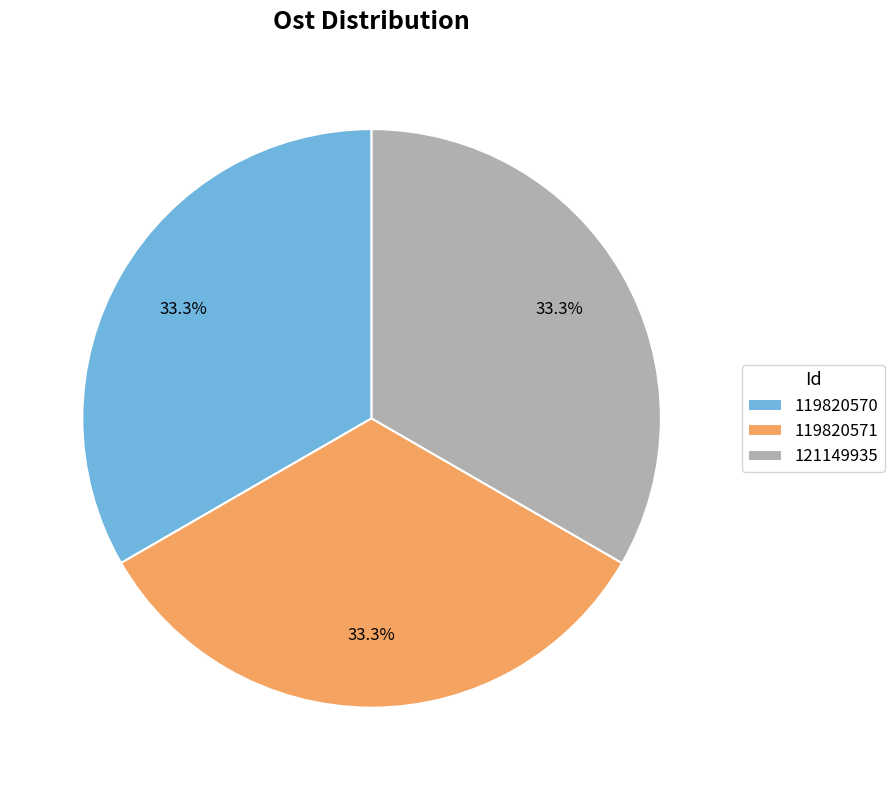

Is 119820571 the majority of the pie?

No